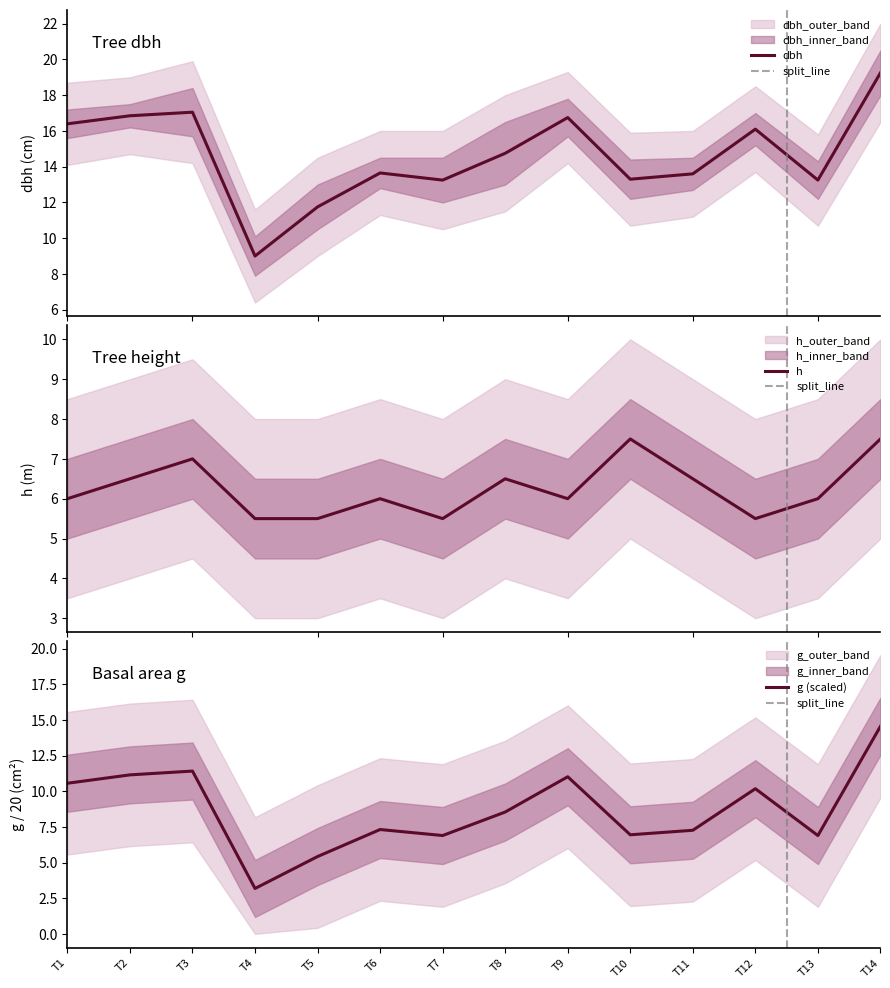

What is the minimum value shown in the chart?

3.2